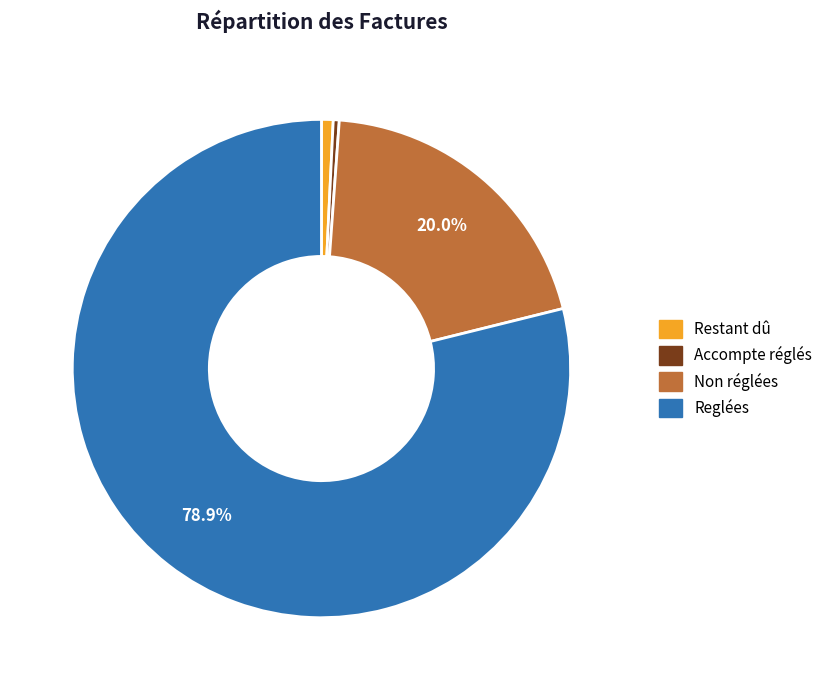

What is the largest slice in the pie chart?

Reglées